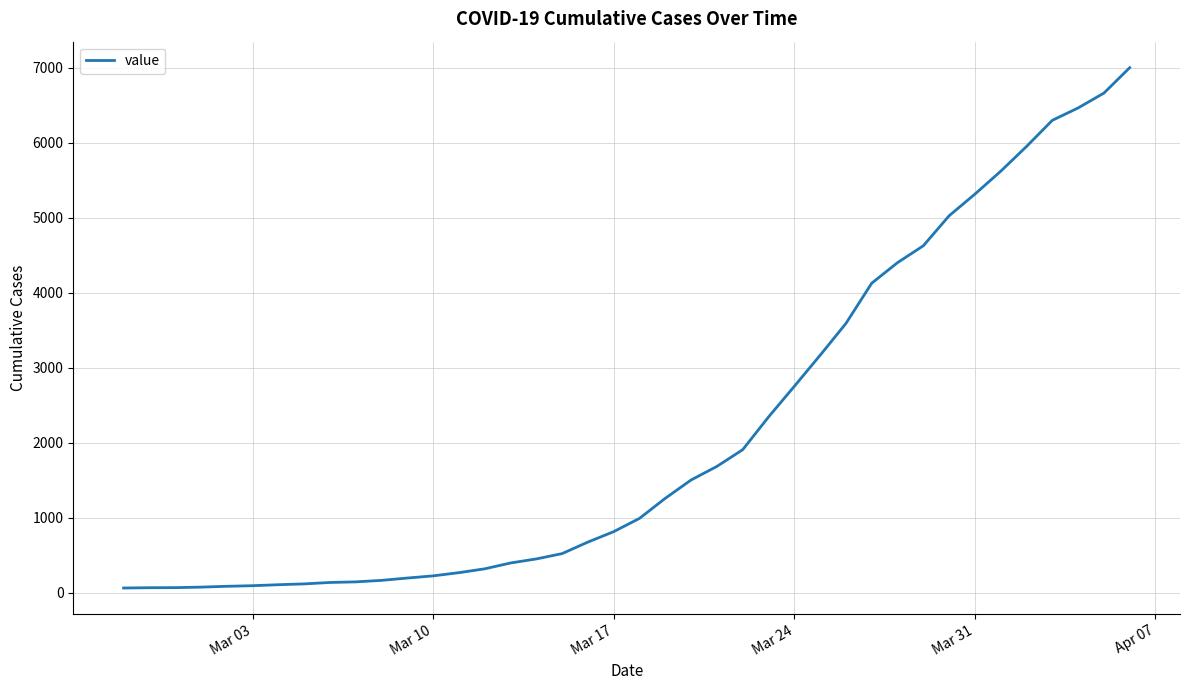

What is the maximum value shown in the chart?

7003